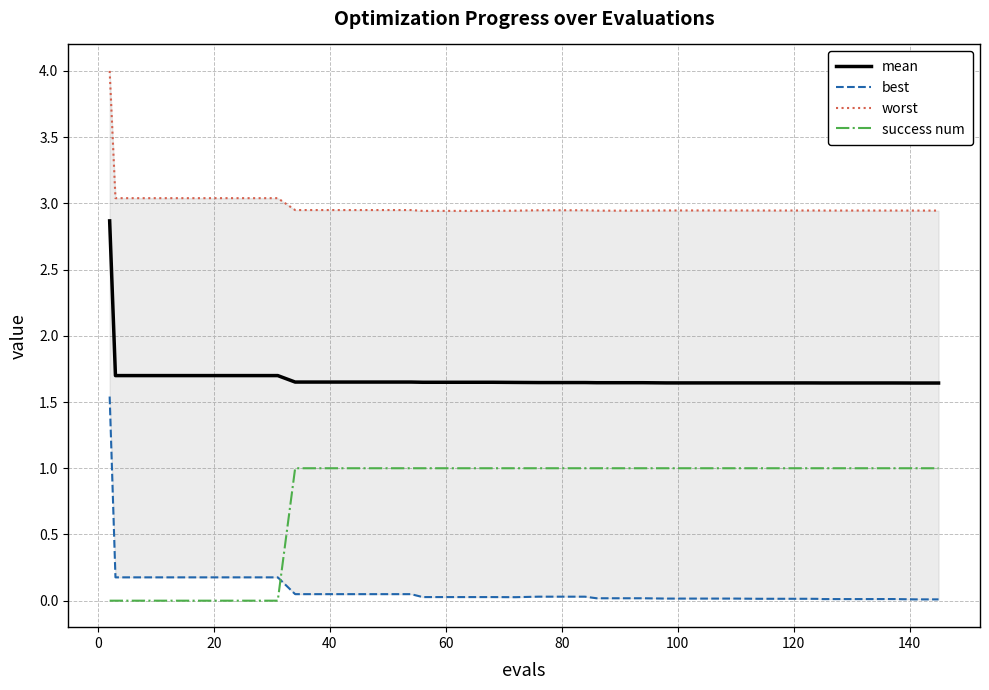

True or false: success num and mean intersect in this chart.

False